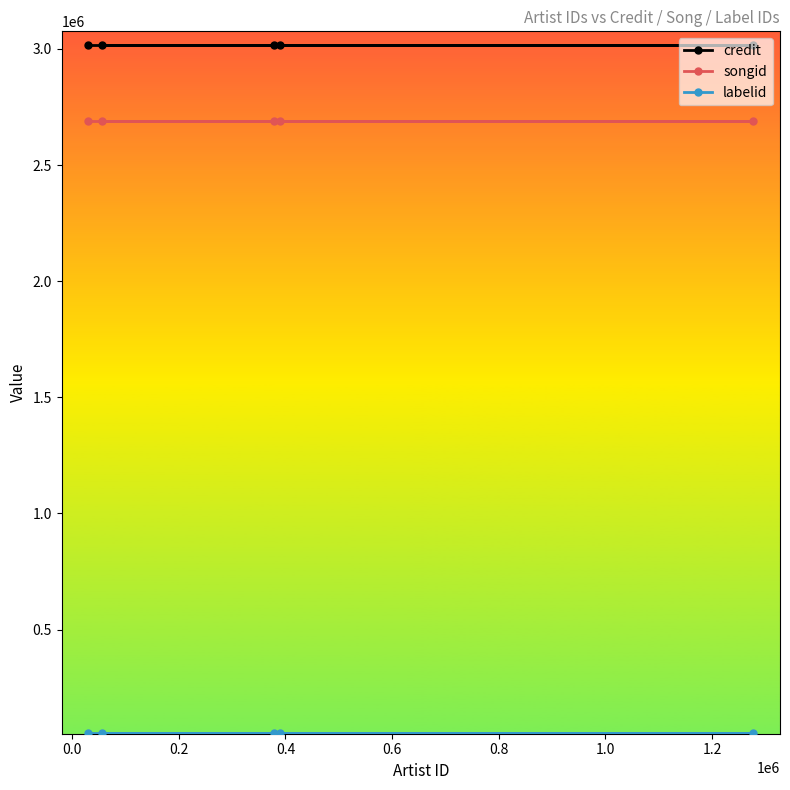

What is the sum of all credit values?

15076705